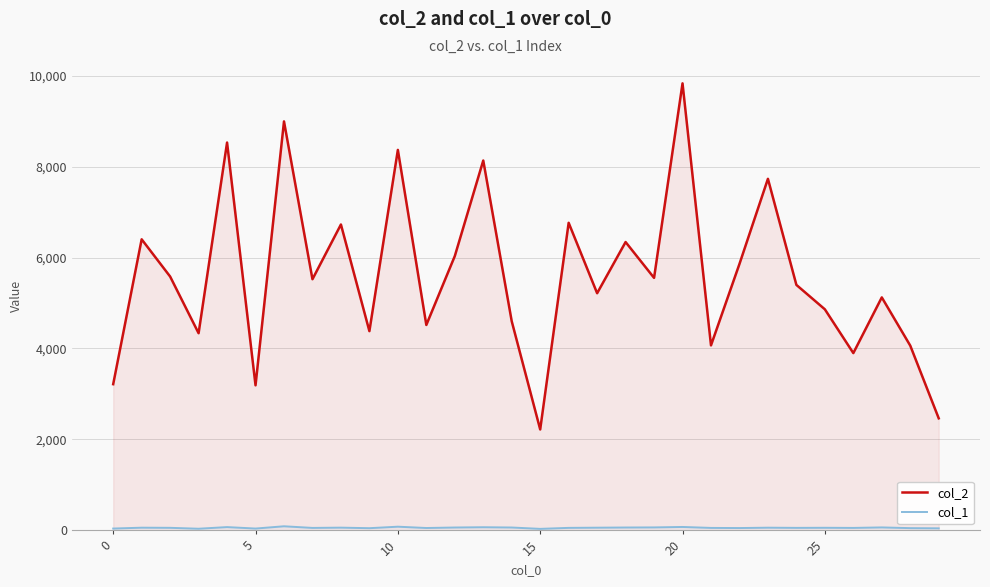

How many lines are shown in the chart?

2